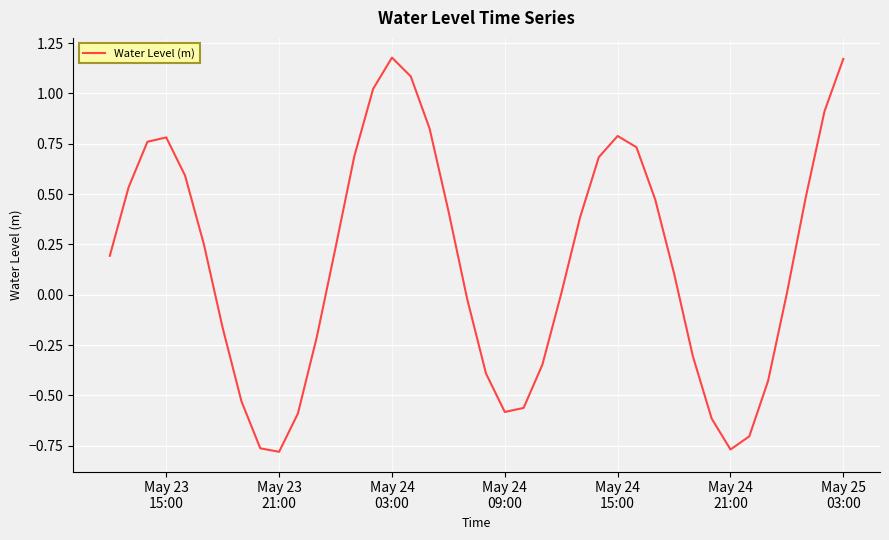

What is the difference between the maximum and minimum values?

2.0